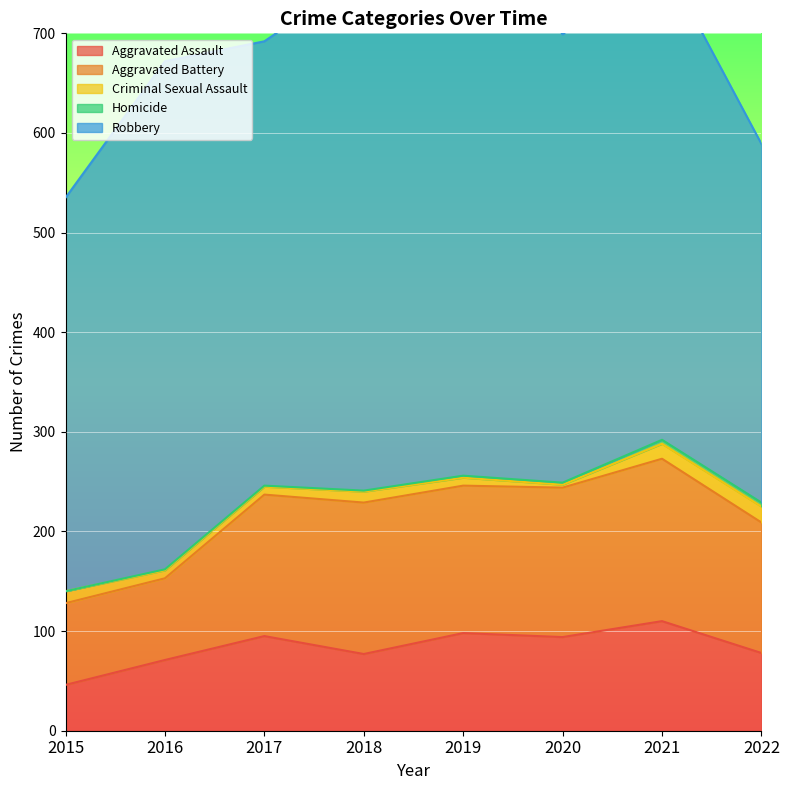

What are all the series names shown in the legend?

Aggravated Assault, Aggravated Battery, Criminal Sexual Assault, Homicide, Robbery